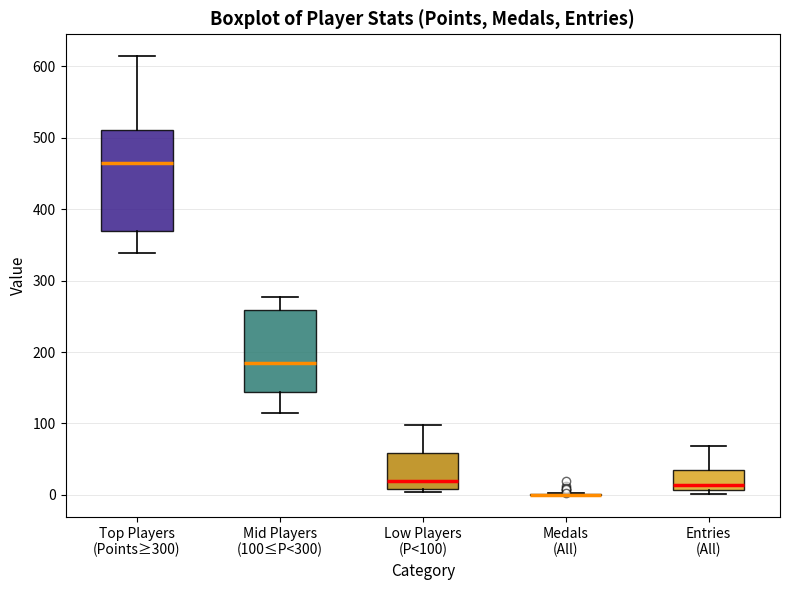

Reading left to right, read every box against the y-axis: the position of its median line, the range the box covers, and the ends of its whiskers. The values are not printed on the chart, so give them approximately, as read against the axis.

Top Players (Points≥300): median 460, box 370 to 510, whiskers 340 to 610
Mid Players (100≤P<300): median 190, box 140 to 260, whiskers 120 to 280
Low Players (P<100): median 20, box 10 to 60, whiskers 0 to 100
Medals (All): box collapsed to a line at 0, whiskers 0 to 0
Entries (All): median 10 (just above the box's lower edge), box 10 to 40, whiskers 0 to 70